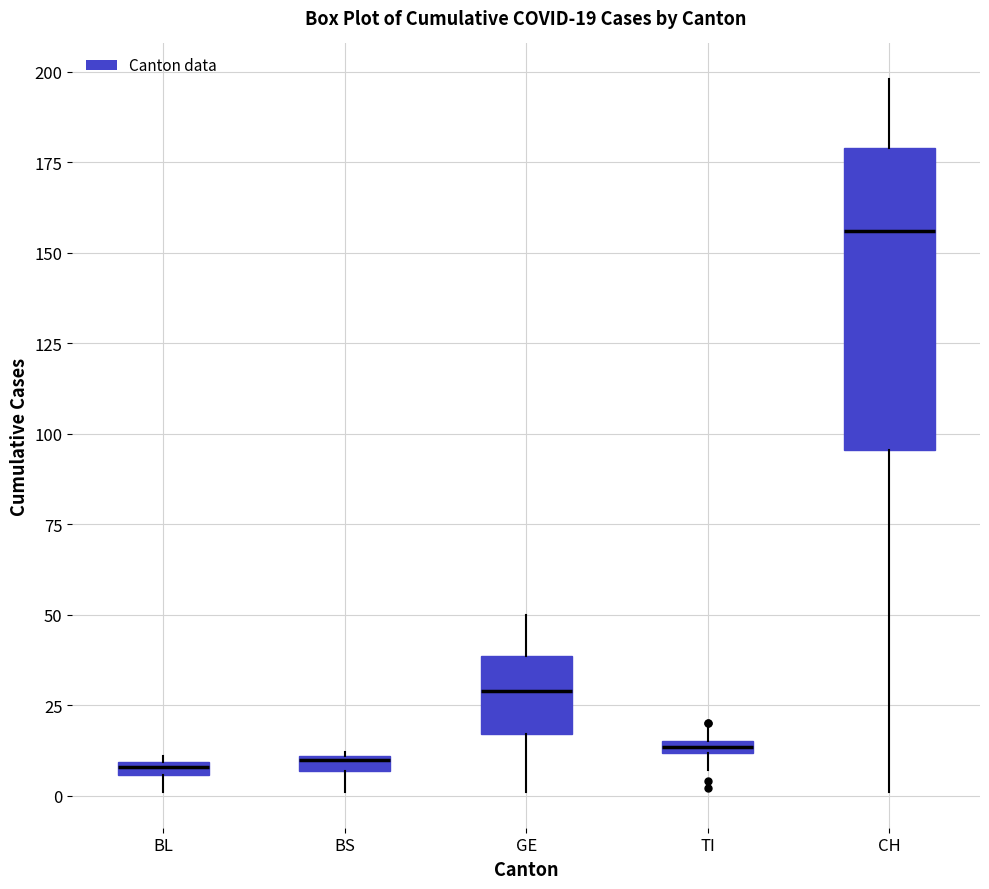

Comparing the boxes themselves (not the whiskers), which one is the tallest?

CH